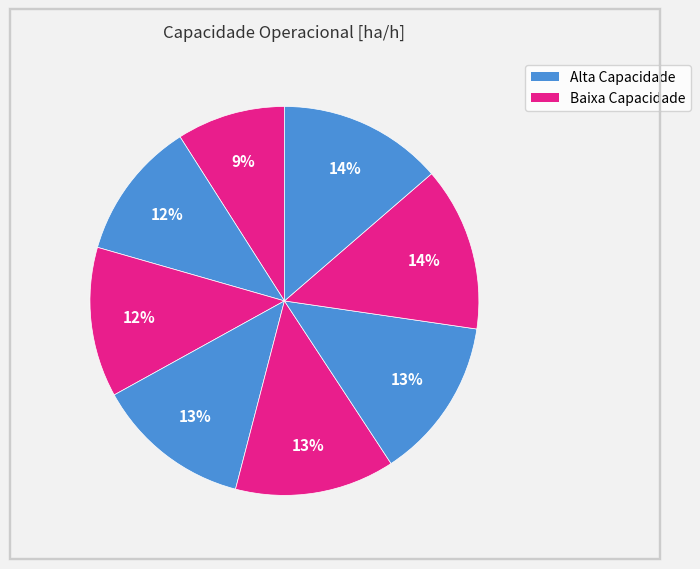

Count the number of slices in the pie.

8